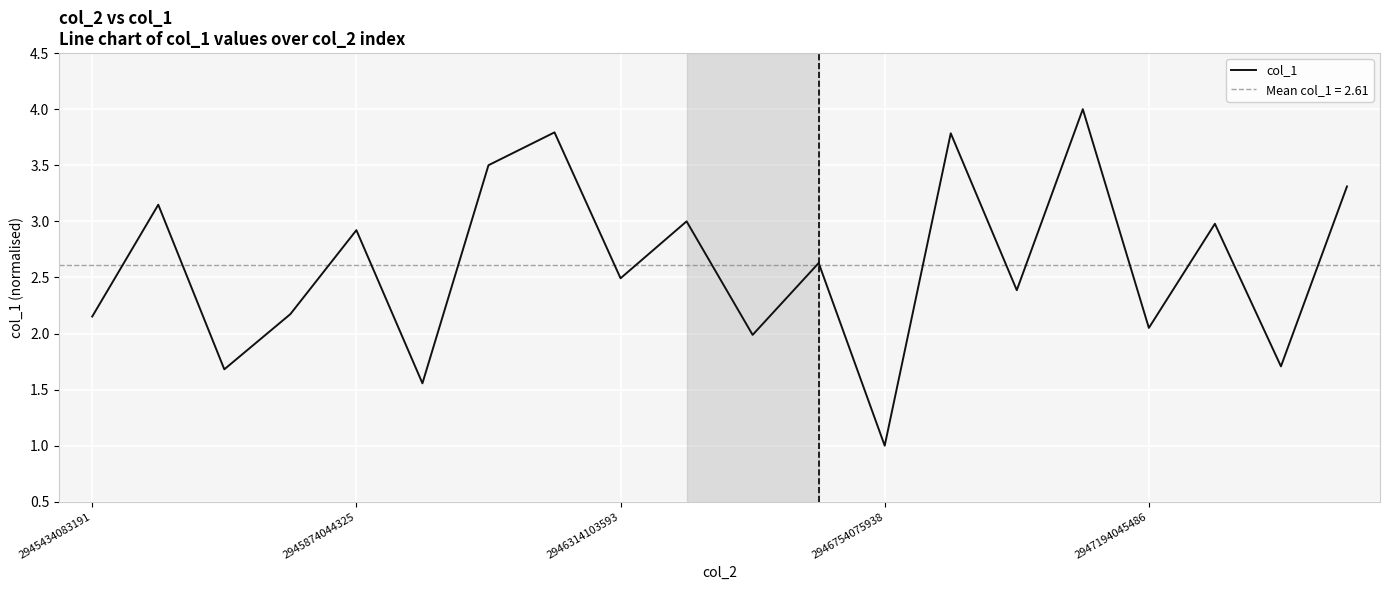

What position from the left is 7?

8